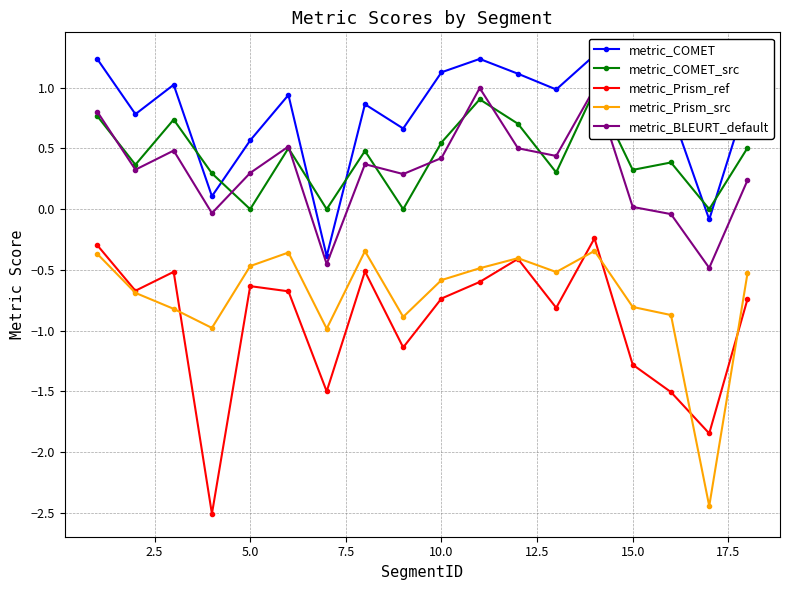

Is this an area chart (filled region under the line)?

No